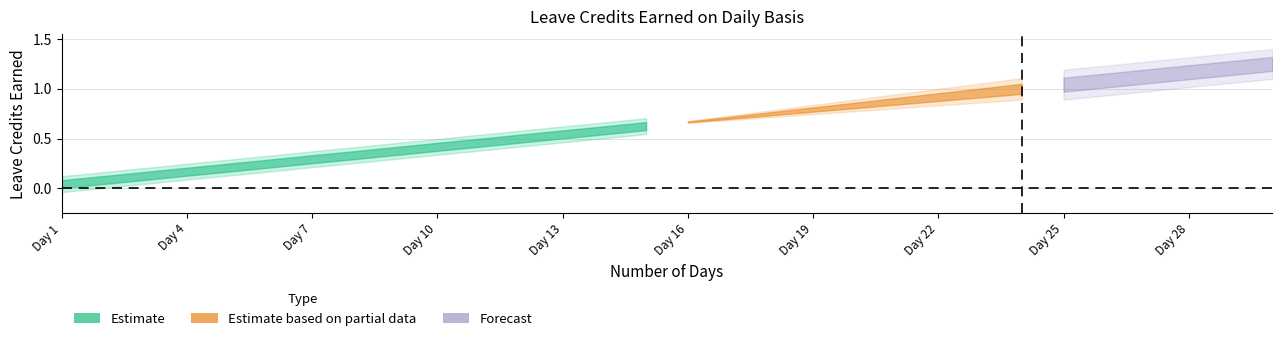

Read the SL Earned value at 18.

0.8